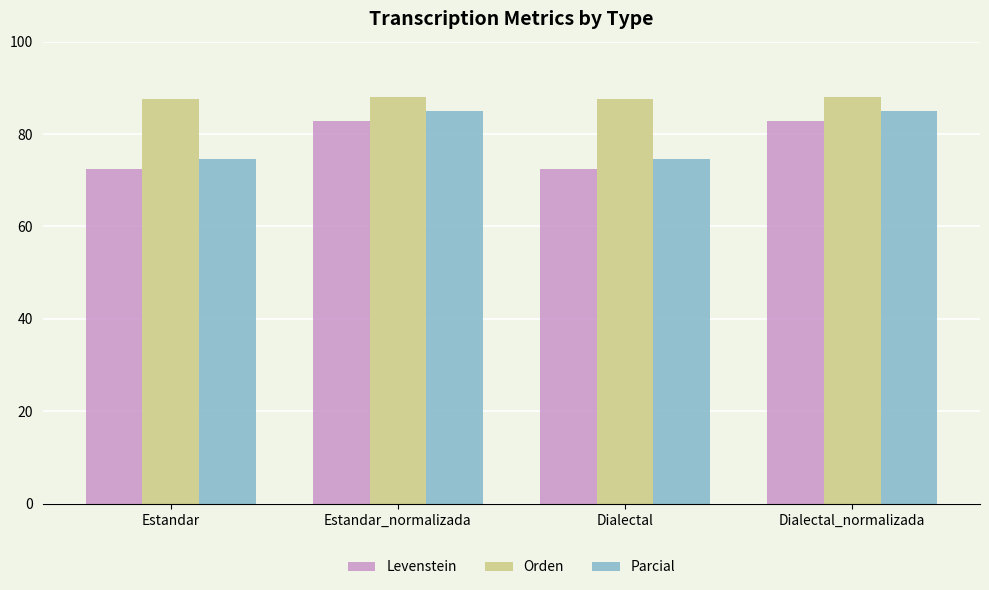

Read the Orden value at Estandar_normalizada.

88.0